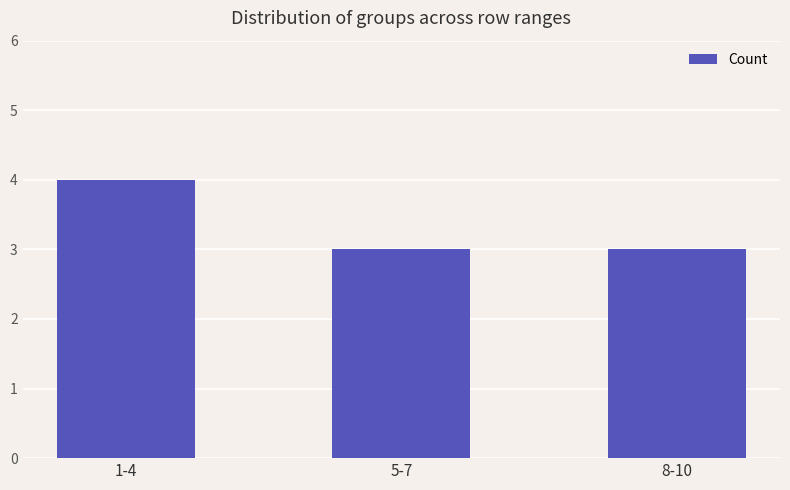

Reading left to right, extract all data points from this chart.

1-4=4	5-7=3	8-10=3